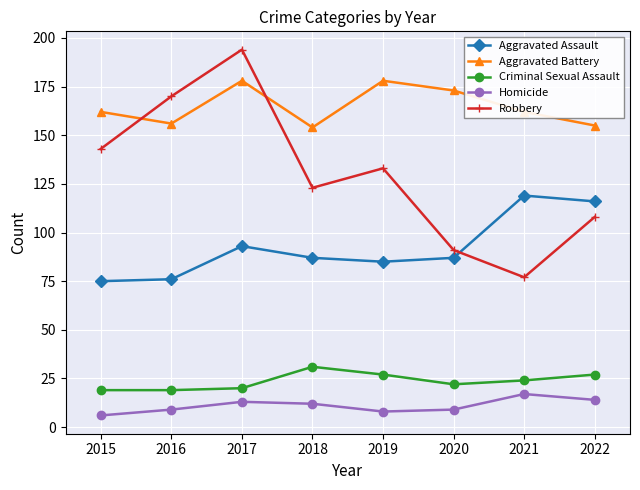

What is the value of the Aggravated Assault point at the 4th from the left?

87